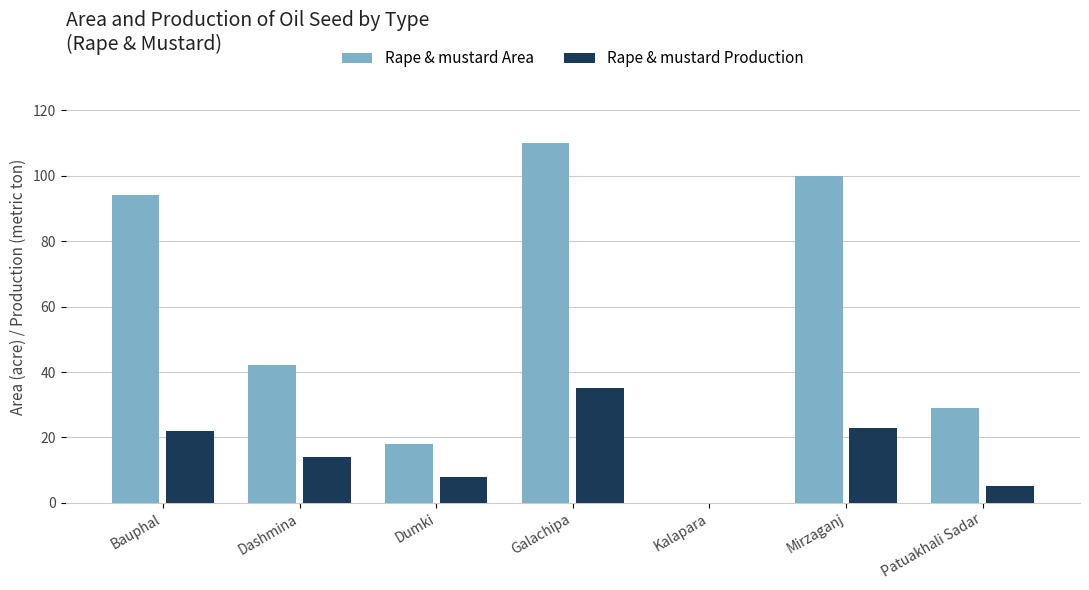

What is the sum of all Rape & mustard Area values?

393